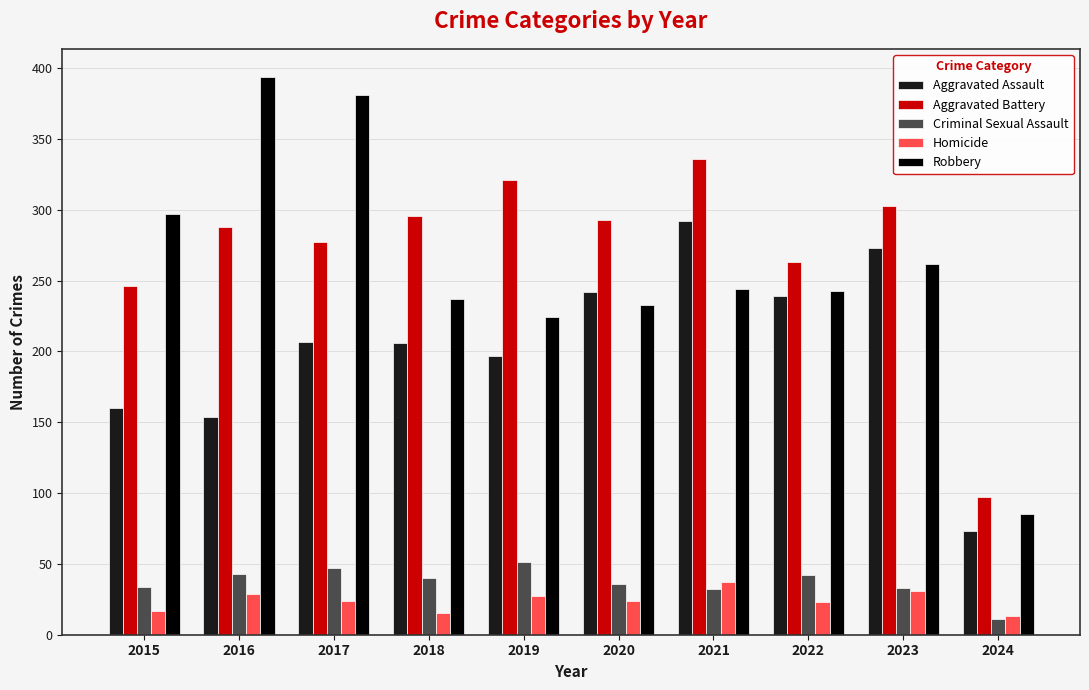

Rank the series by their maximum value, from lowest to highest.

Homicide, Criminal Sexual Assault, Aggravated Assault, Aggravated Battery, Robbery